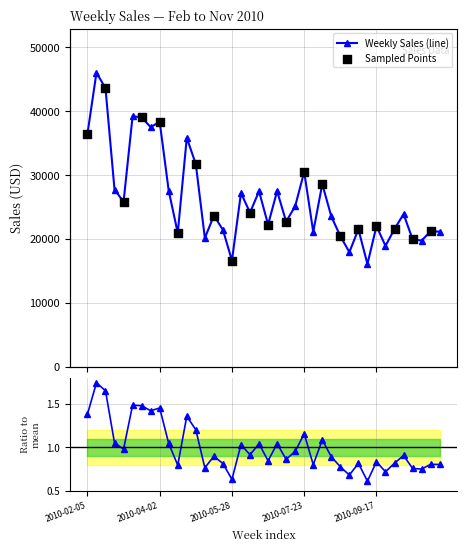

What is the ratio of the value at 2010-05-21 to the value at 2010-10-22?

1.1